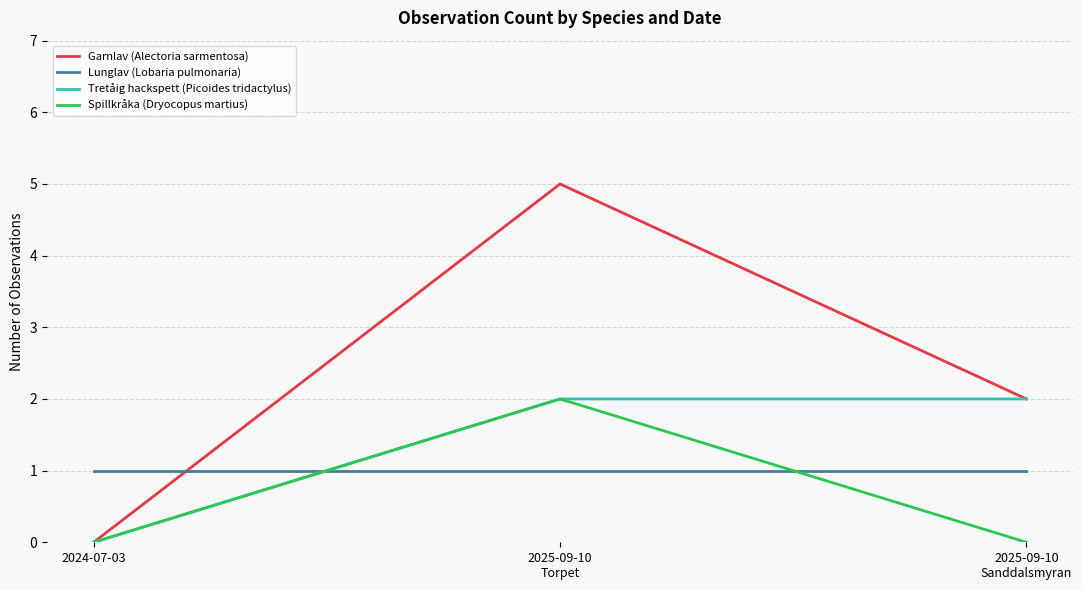

Does the chart have visible grid lines?

Yes